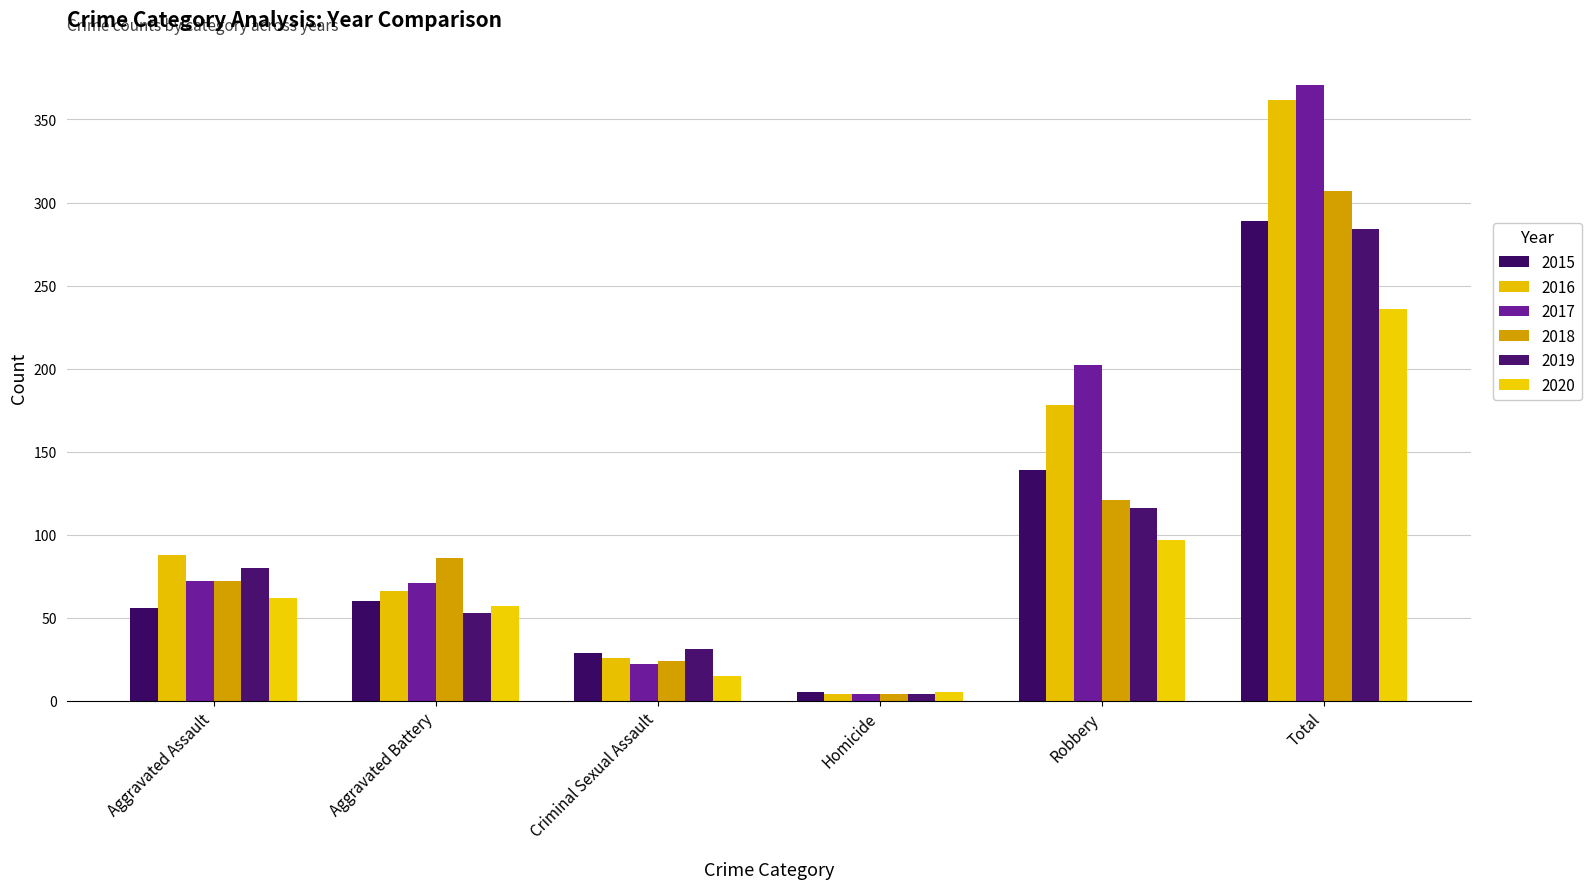

Reading left to right, list all the values displayed in this chart.

2015: 56	60	29	5	139	289
2016: 88	66	26	4	178	362
2017: 72	71	22	4	202	371
2018: 72	86	24	4	121	307
2019: 80	53	31	4	116	284
2020: 62	57	15	5	97	236